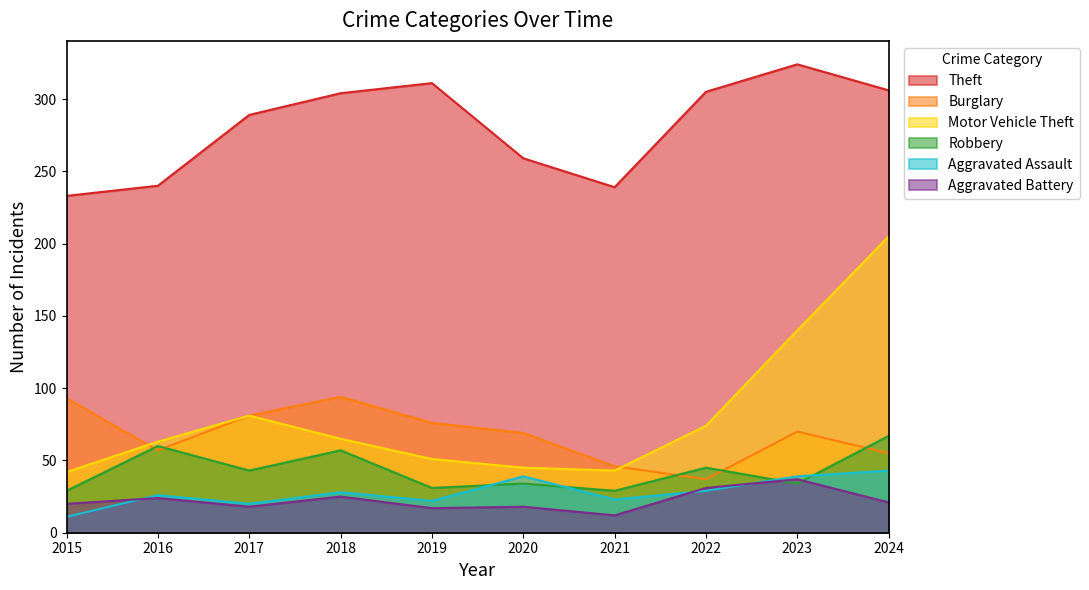

How many lines are shown in the chart?

6